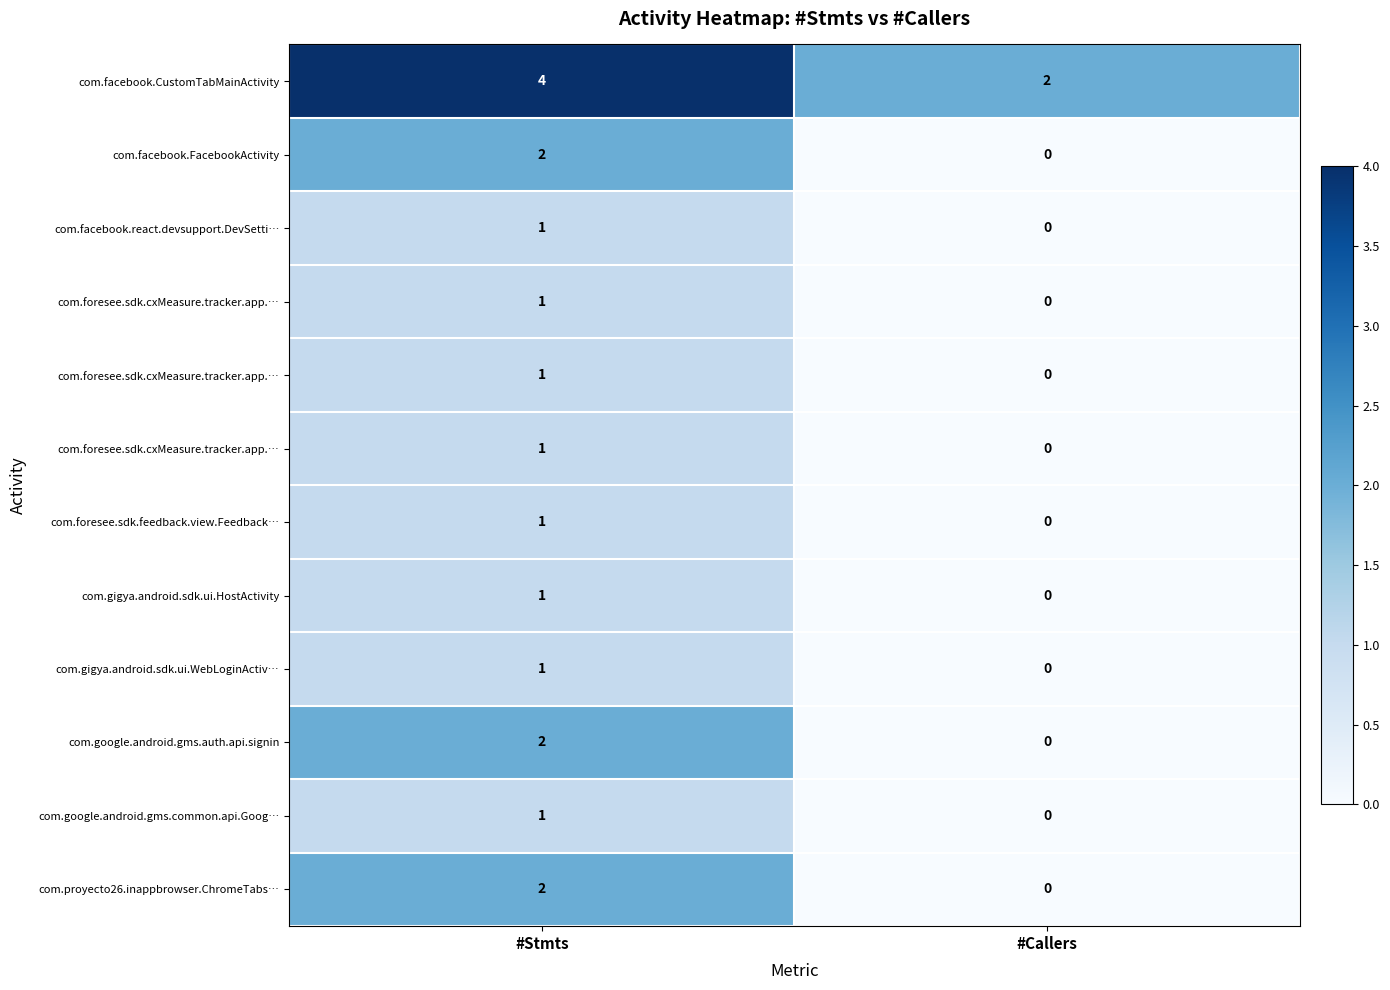

What is the total value across all series at #Stmts?

18